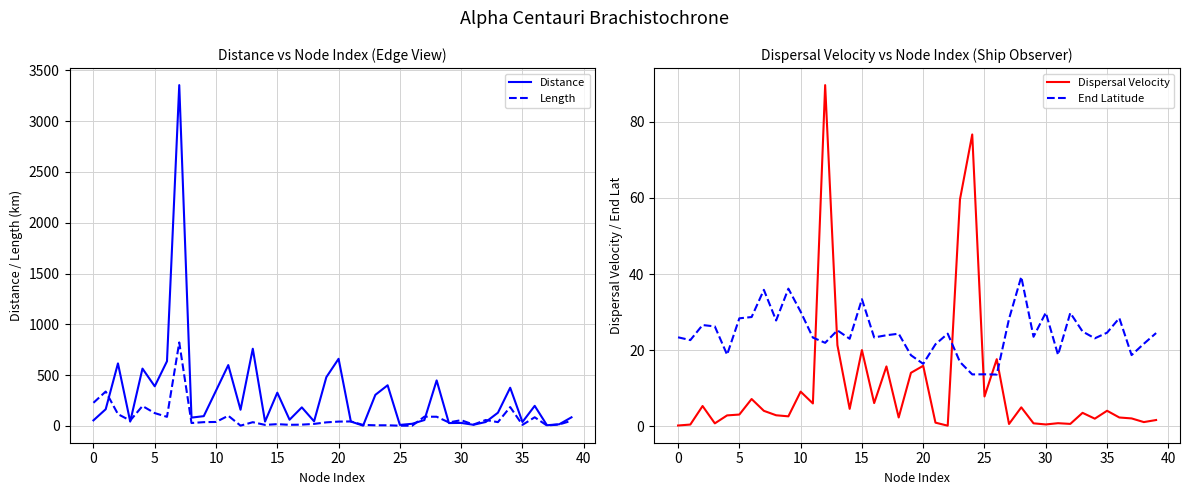

At 0, list the series in order from largest to smallest.

Length, Distance, End Latitude, Dispersal Velocity